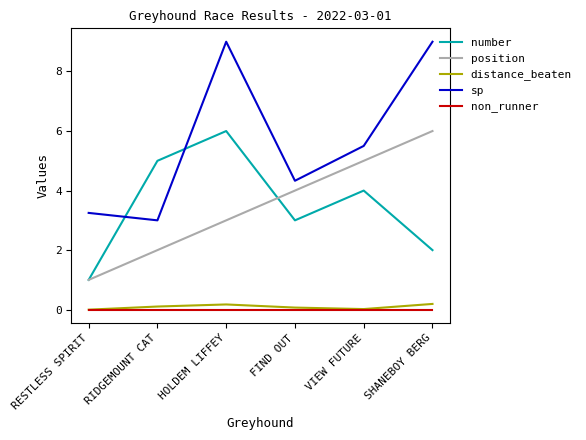

Which series has the widest spread of values?

sp